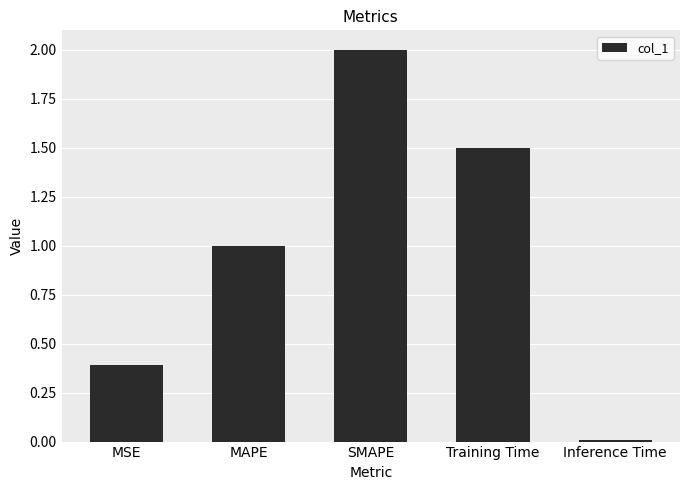

At which category does the chart reach its minimum across all series?

Inference Time